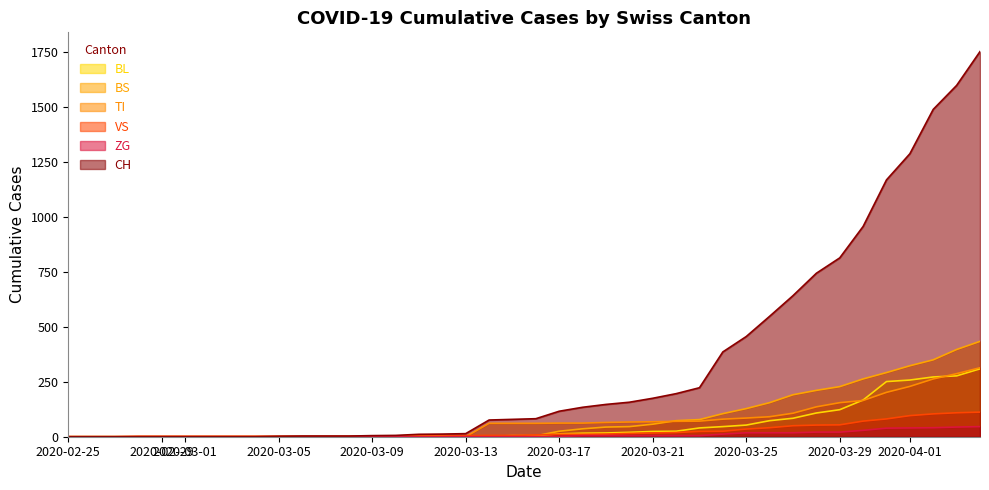

Which series has the widest spread of values?

CH